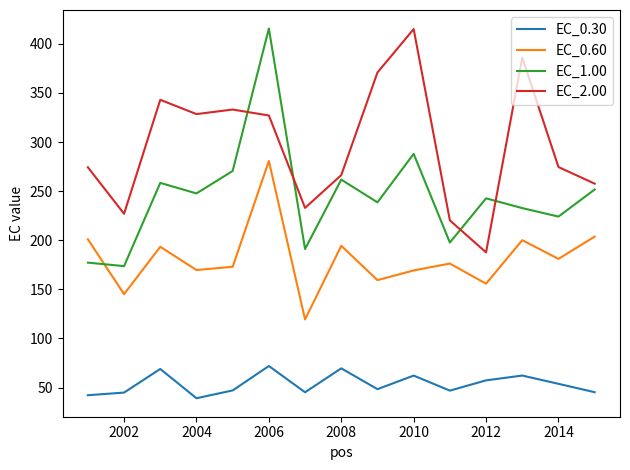

True or false: EC_1.00 and EC_0.60 cross at least once.

True